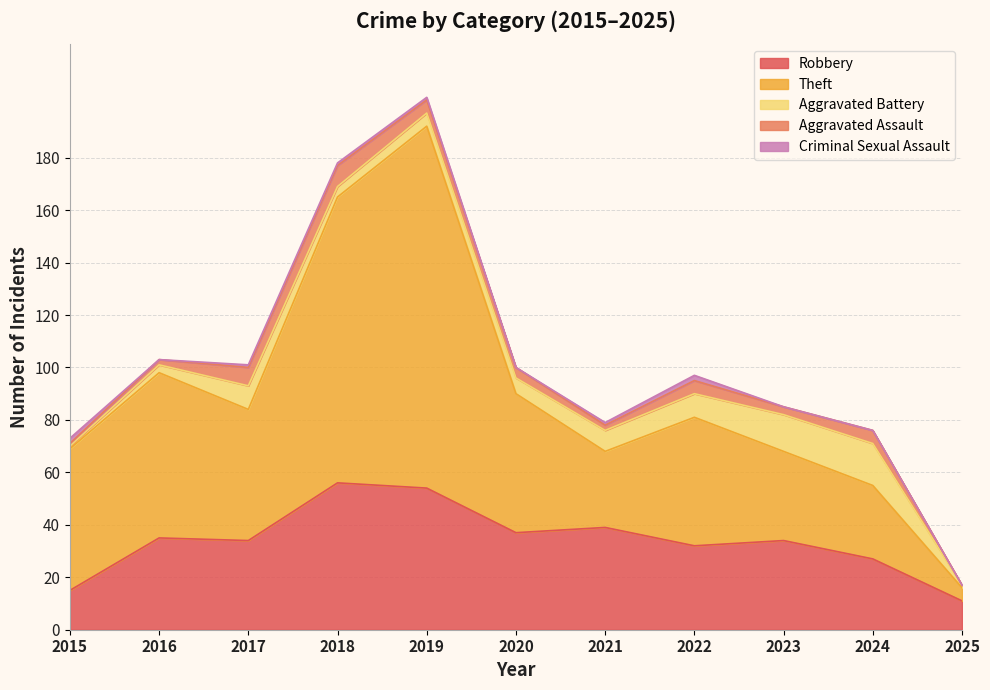

Which series has the largest total across all categories?

Theft